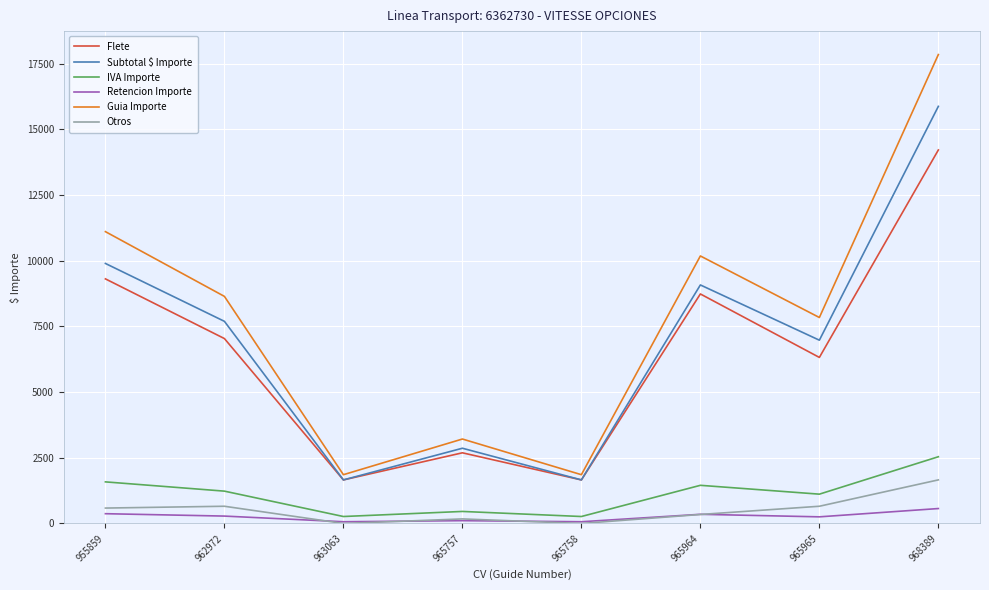

At which label does Guia Importe reach its peak?

968389